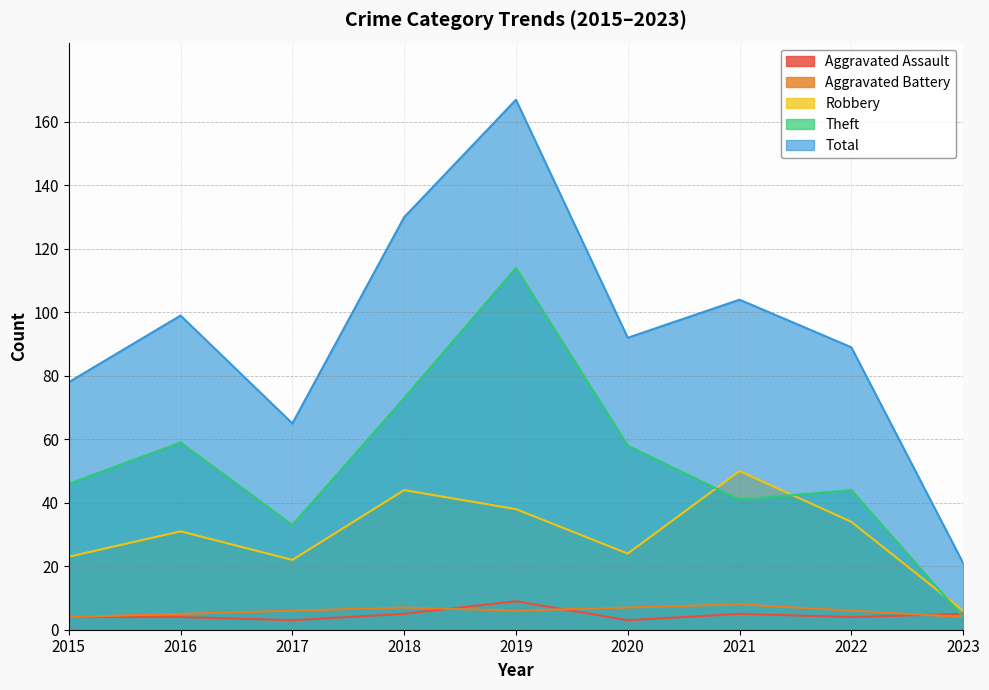

Between 2019 and 2022, which series saw the biggest shift?

Total